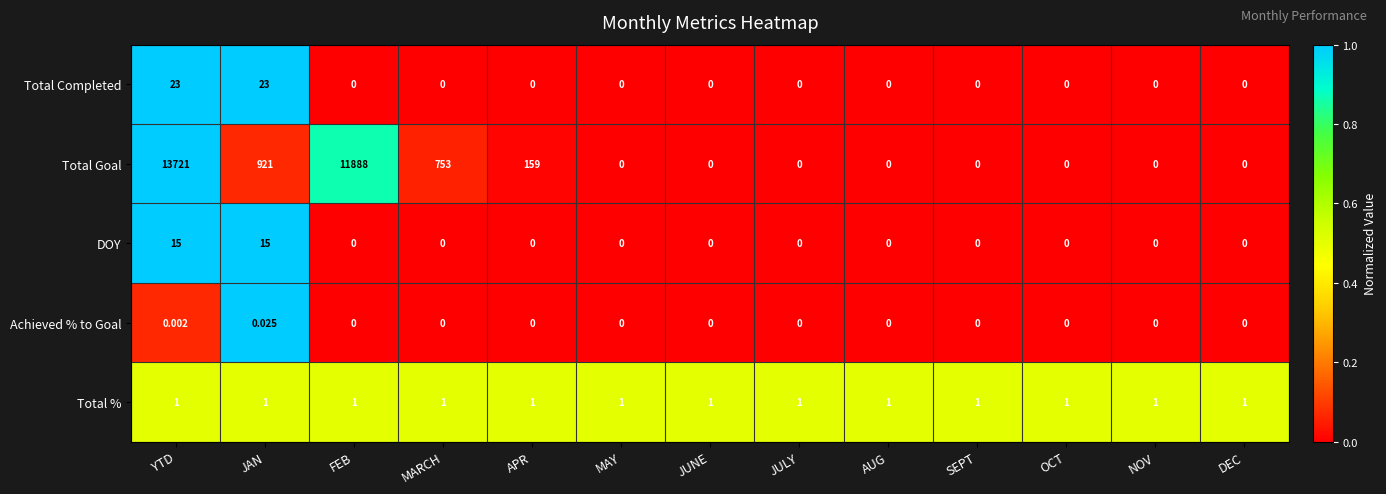

Between JAN and SEPT, which series saw the biggest shift?

Total Goal